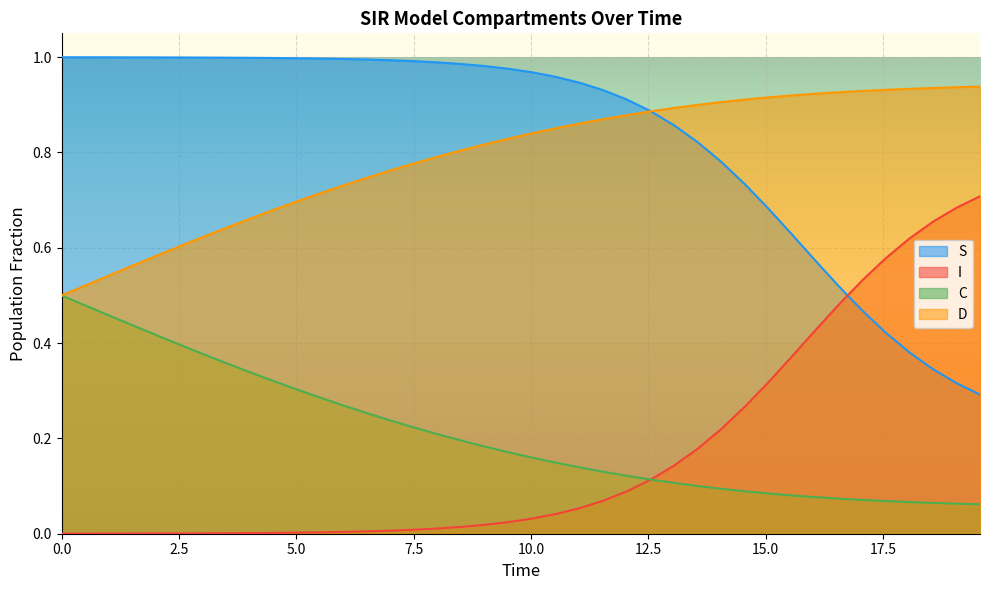

Does the chart display data point markers on the line(s)?

No